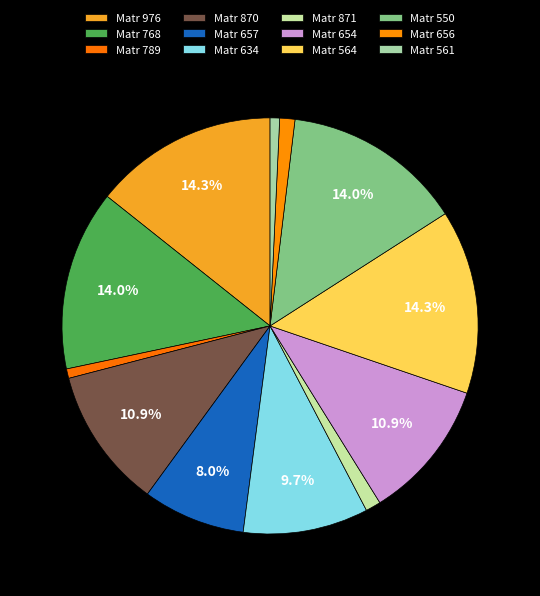

How many segments does this pie chart have?

12